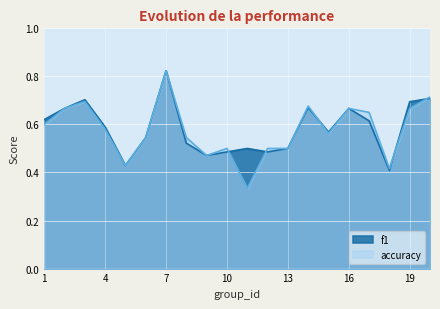

Which label corresponds to the largest value in the chart?

7